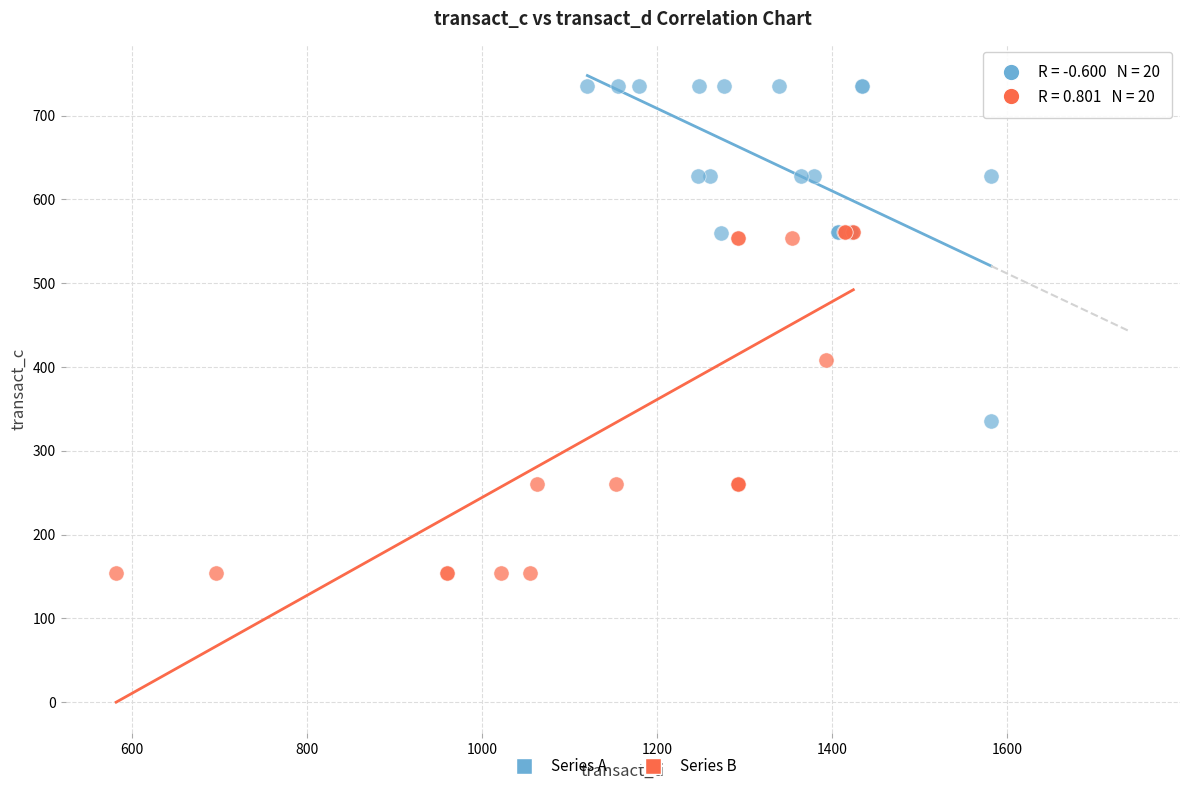

Which series has the largest Y range (max minus min)?

Series B